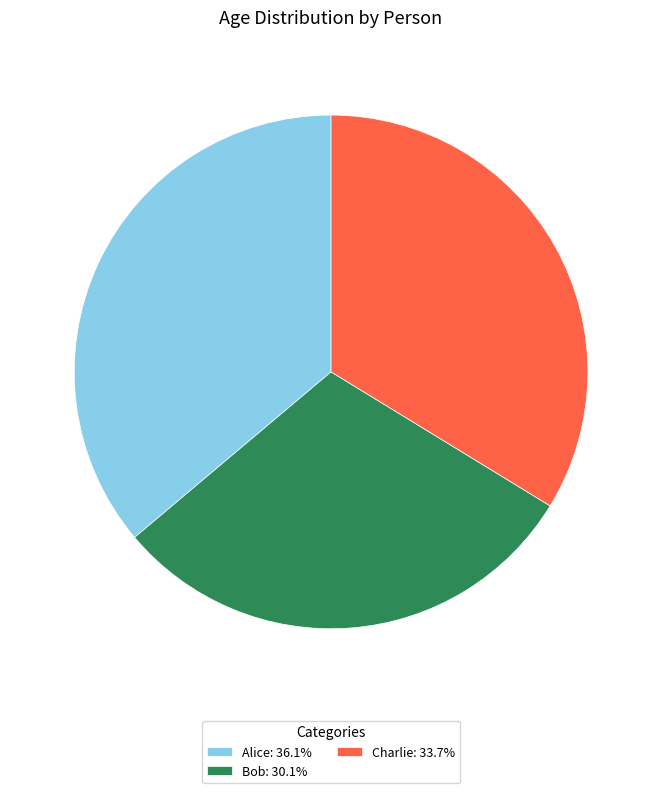

Count the number of slices in the pie.

3